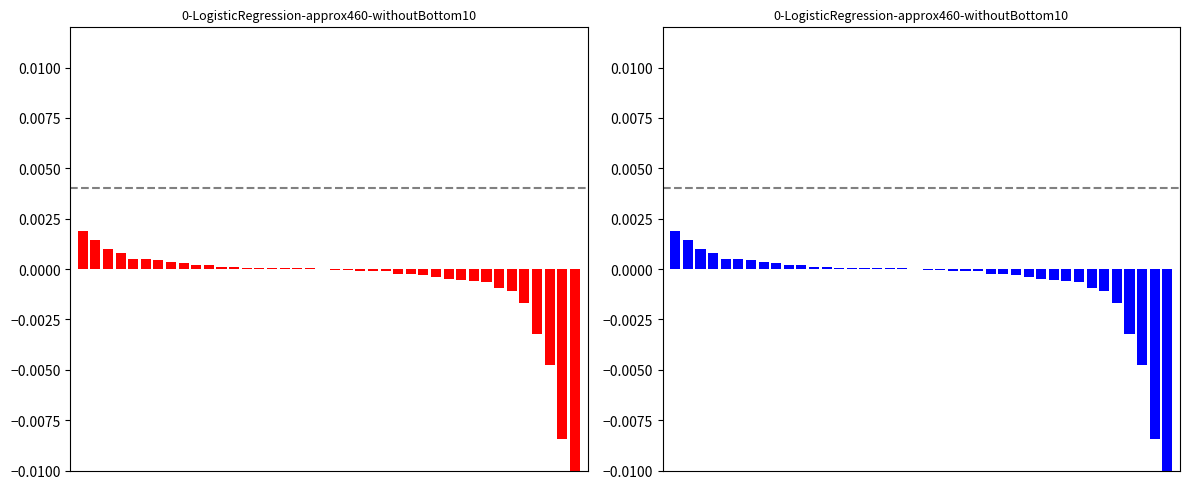

How many positive values does the 主力净额(红) series have?

19